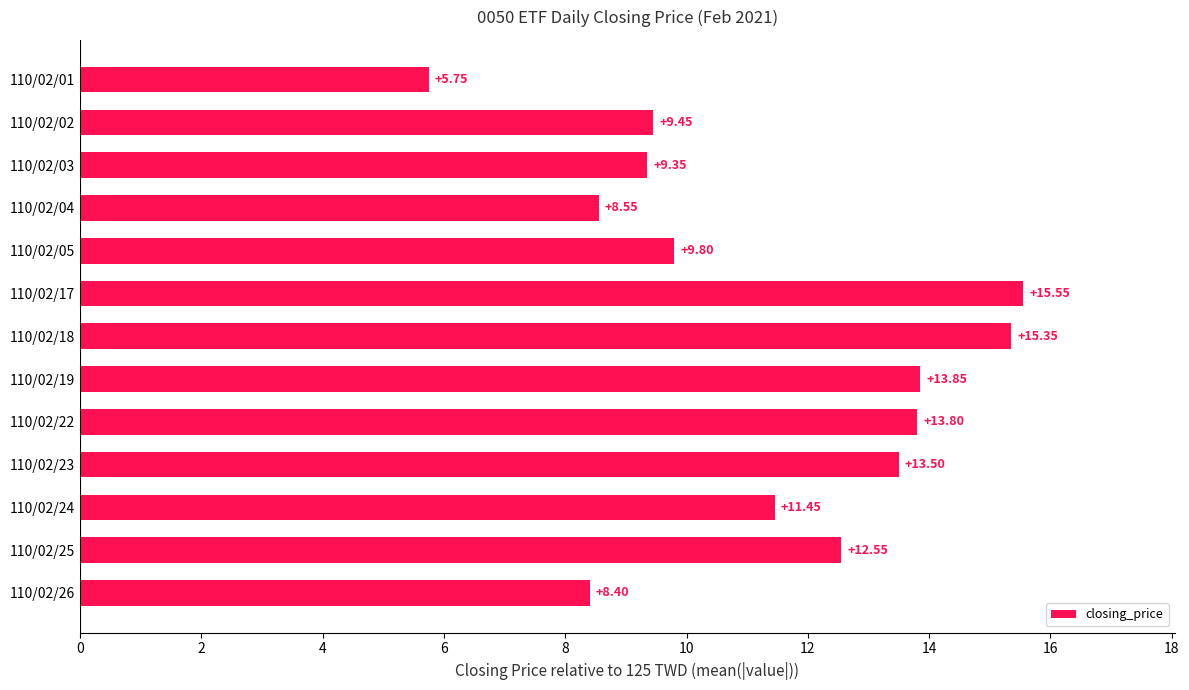

What is the sum of the values at 110/02/04 and 110/02/03?

17.9